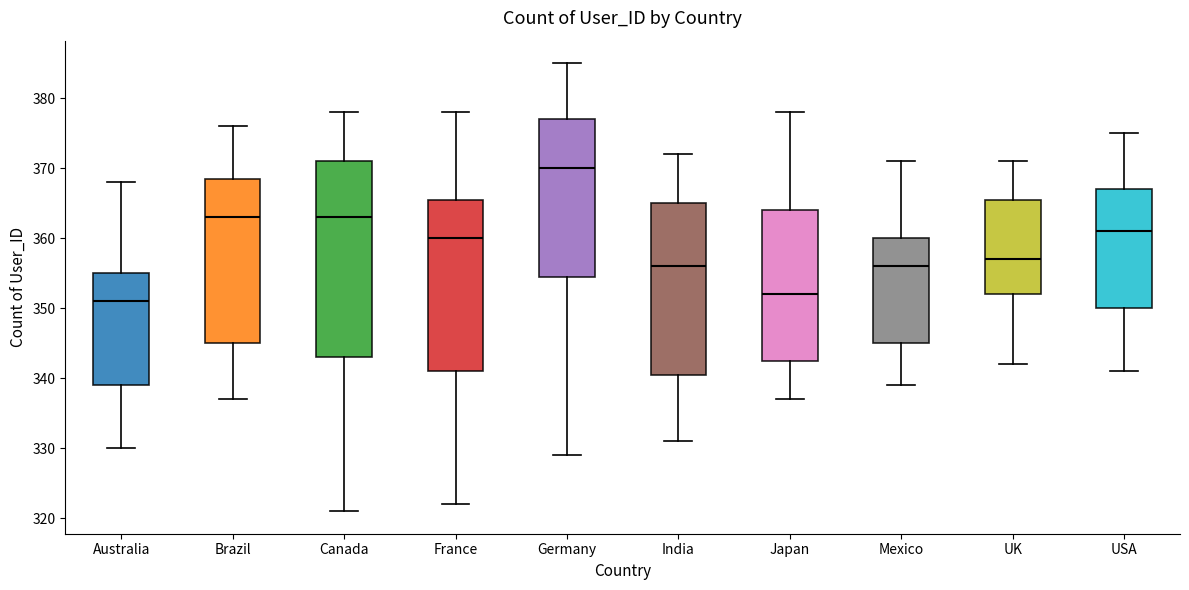

Reading left to right, read every box against the y-axis: the position of its median line, the range the box covers, and the ends of its whiskers. The values are not printed on the chart, so give them approximately, as read against the axis.

Australia: median 351, box 339 to 355, whiskers 330 to 368
Brazil: median 363, box 345 to 369, whiskers 337 to 376
Canada: median 363, box 343 to 371, whiskers 321 to 378
France: median 360, box 341 to 366, whiskers 322 to 378
Germany: median 370, box 355 to 377, whiskers 329 to 385
India: median 356, box 341 to 365, whiskers 331 to 372
Japan: median 352, box 343 to 364, whiskers 337 to 378
Mexico: median 356, box 345 to 360, whiskers 339 to 371
UK: median 357, box 352 to 366, whiskers 342 to 371
USA: median 361, box 350 to 367, whiskers 341 to 375